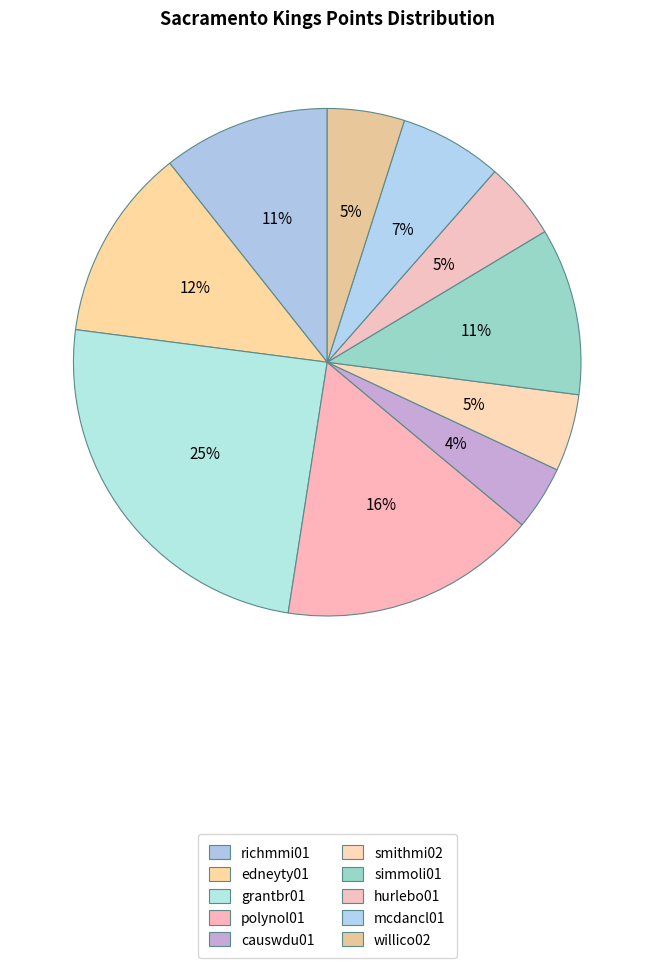

Rank the categories by value from lowest to highest.

causwdu01, smithmi02, hurlebo01, willico02, mcdancl01, richmmi01, simmoli01, edneyty01, polynol01, grantbr01